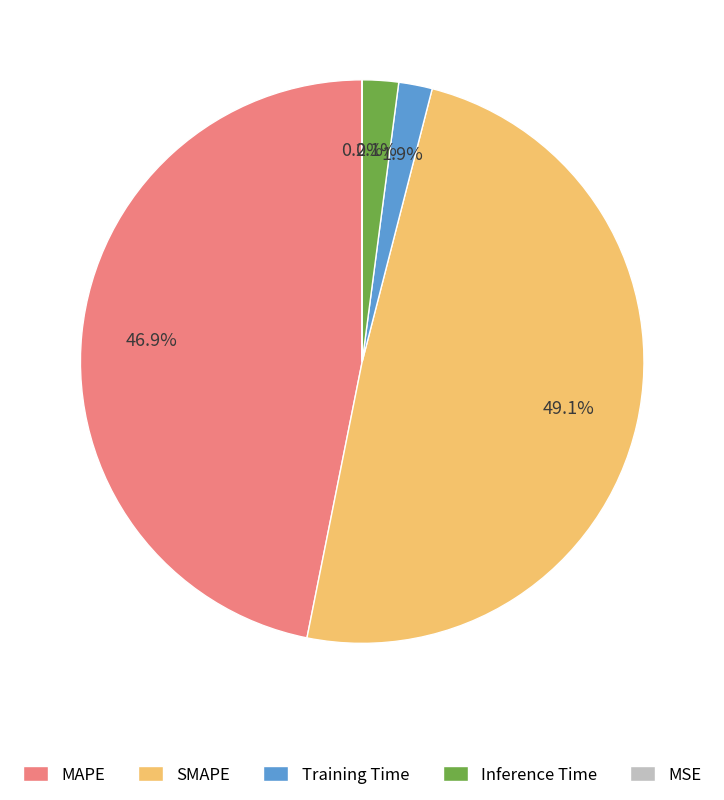

Is Training Time the majority of the pie?

No